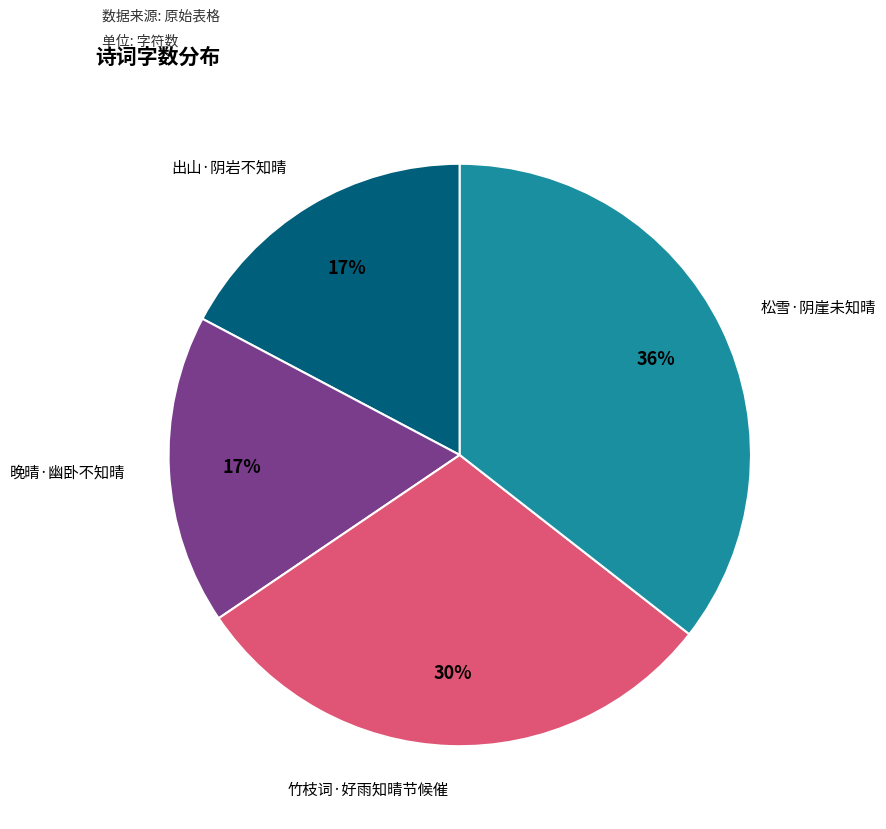

Is there any slice that represents more than half of the pie?

No